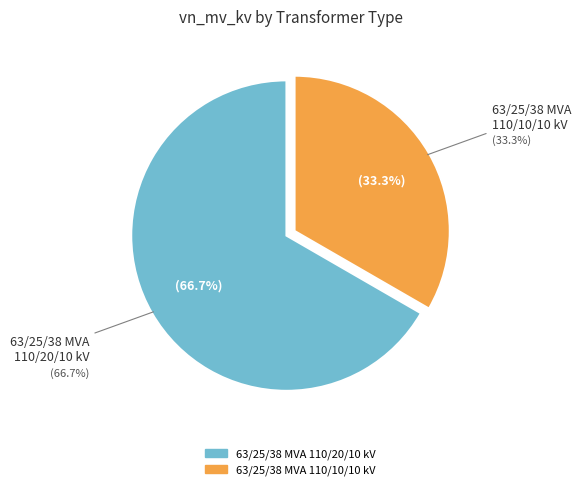

Count the number of slices in the pie.

2